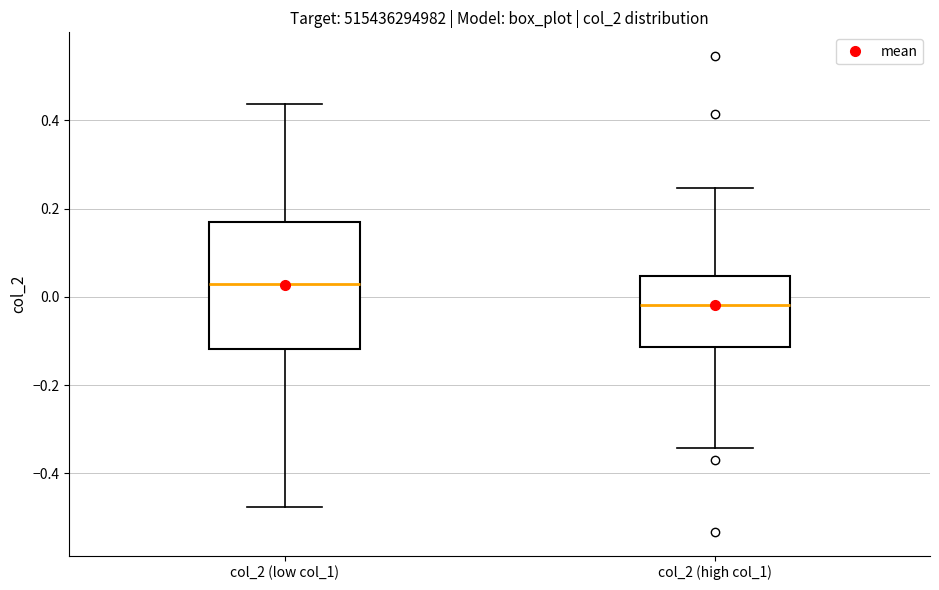

Where does the upper whisker of the box for col_2 (high col_1) end on the y-axis? The values are not printed on the chart, so give them approximately, as read against the axis.

0.24